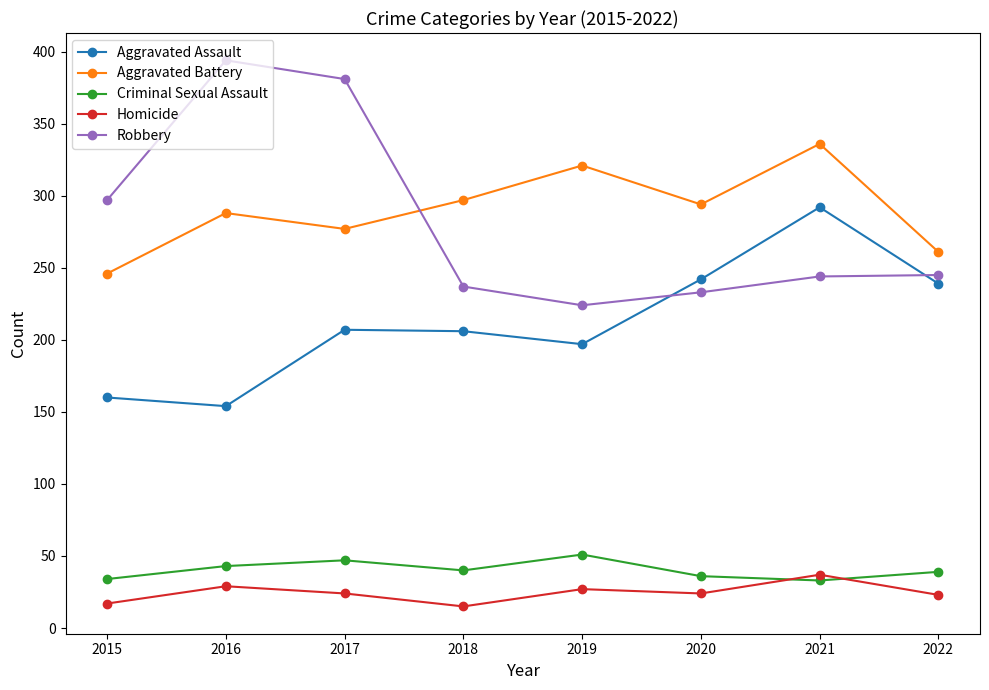

Which series changed the most between 2017 and 2020?

Robbery